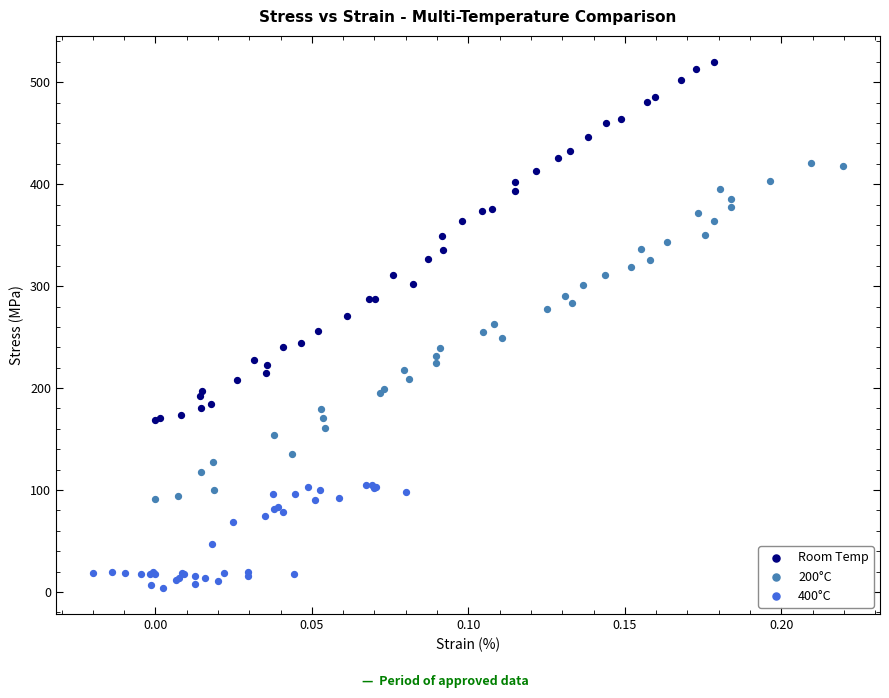

What are all the series names shown in the legend?

Room Temp, 200°C, 400°C